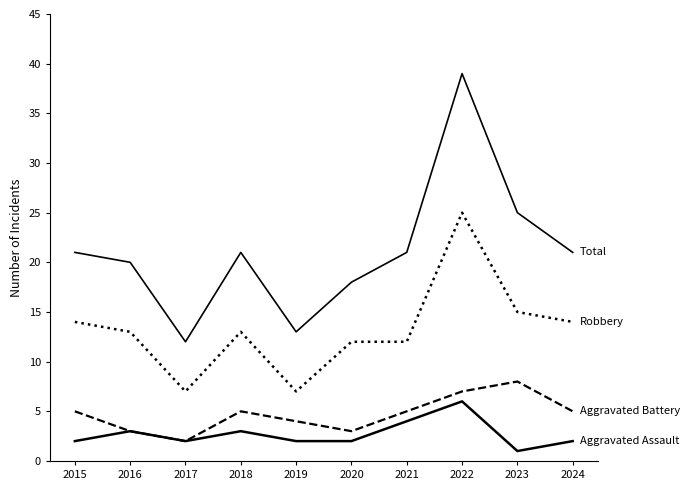

Does the chart have visible grid lines?

No